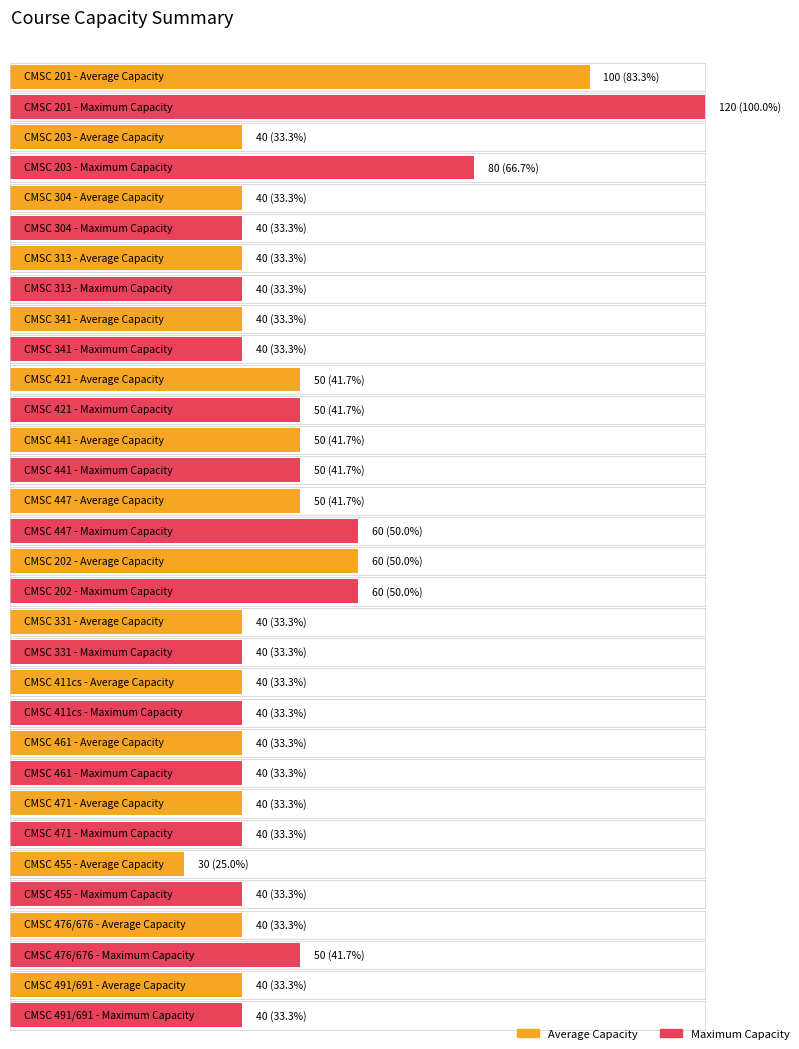

What is the label of the 9th bar from the left?

CMSC 202